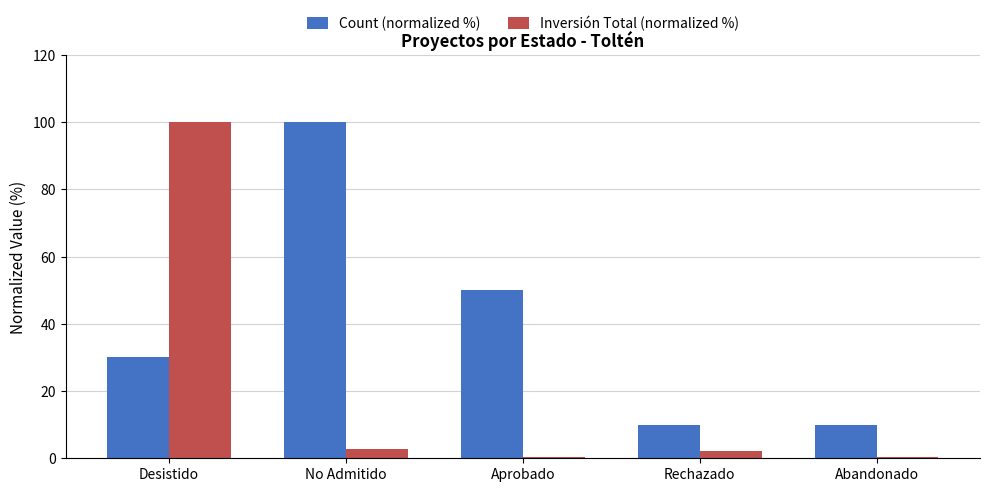

What is the sum of all Count (normalized %) values?

200.0